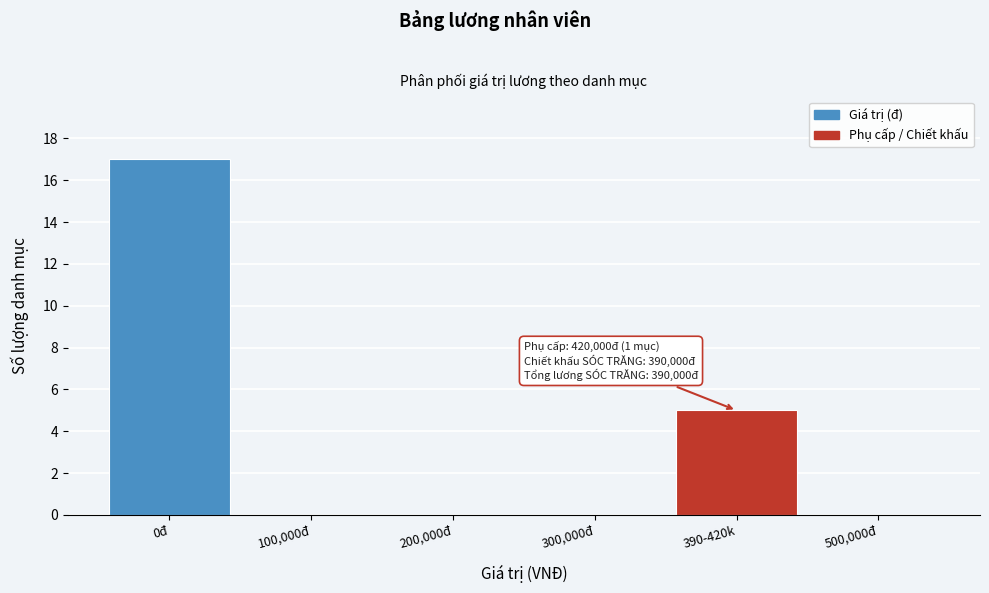

Reading right to left, what are all the values shown in this chart?

500,000đ=0	390-420k=5	300,000đ=0	200,000đ=0	100,000đ=0	0đ=17